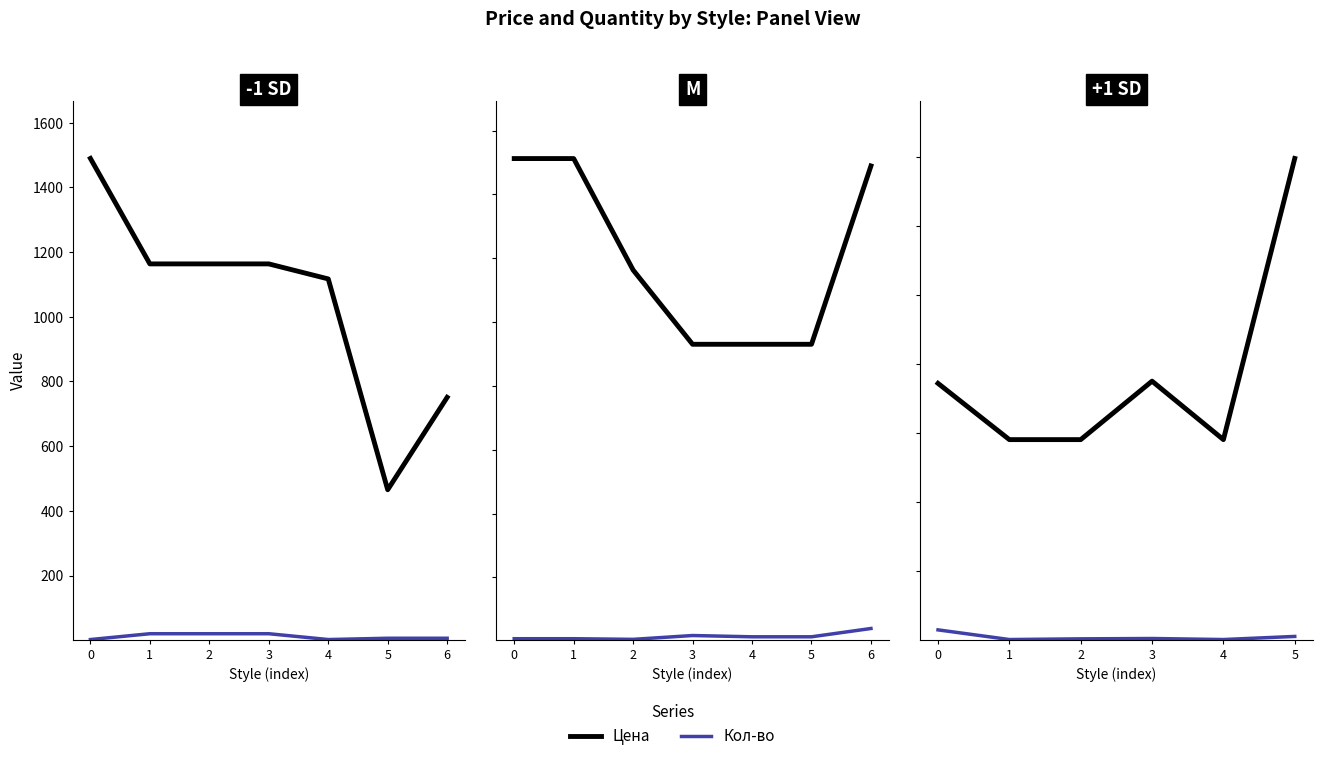

What is the difference between the second highest and minimum values in the Цена series?

169.5